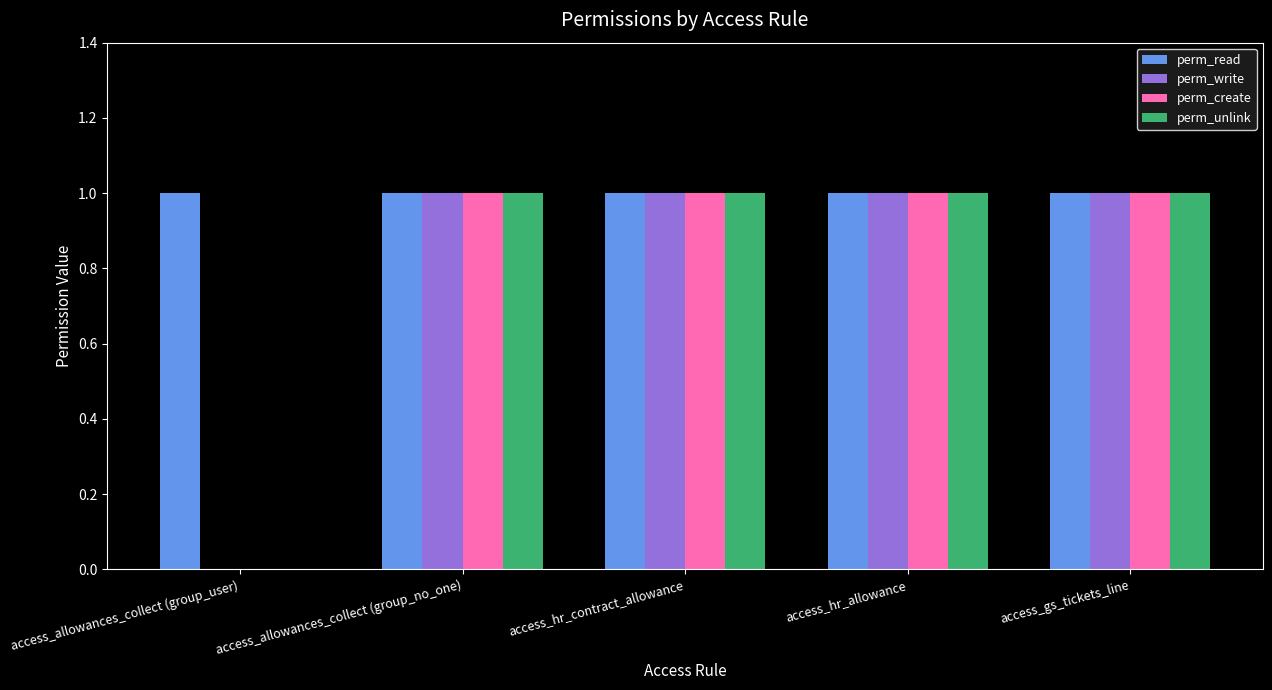

How many distinct data groups are displayed?

4